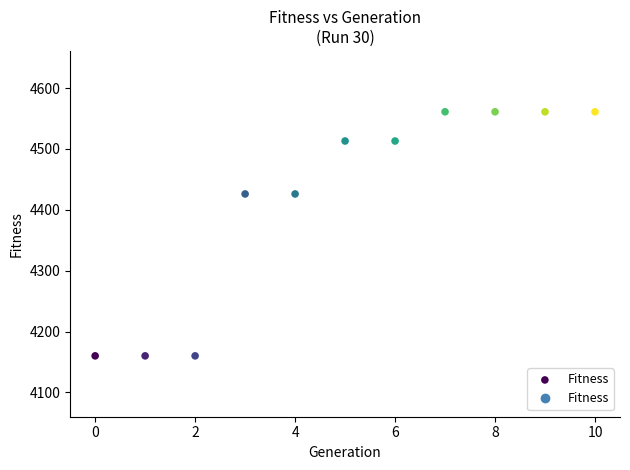

What is the average Y value?

4418